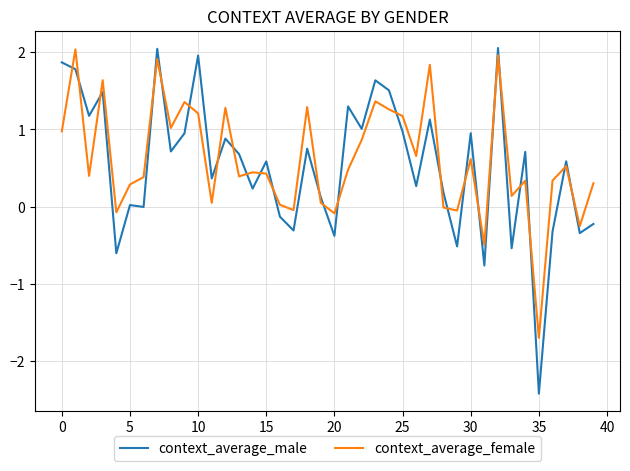

After their last crossing, which series has the higher values: context_average_female or context_average_male?

context_average_female